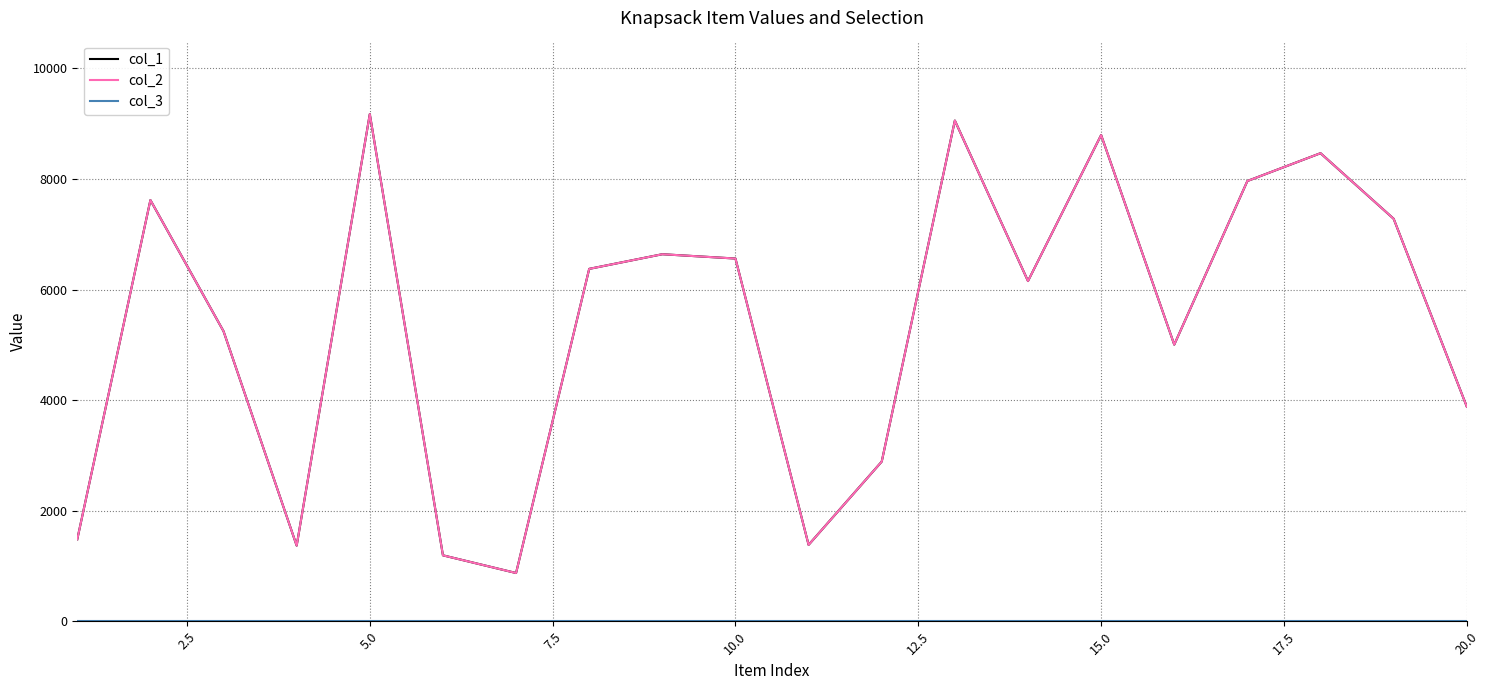

Does the chart have visible grid lines?

Yes